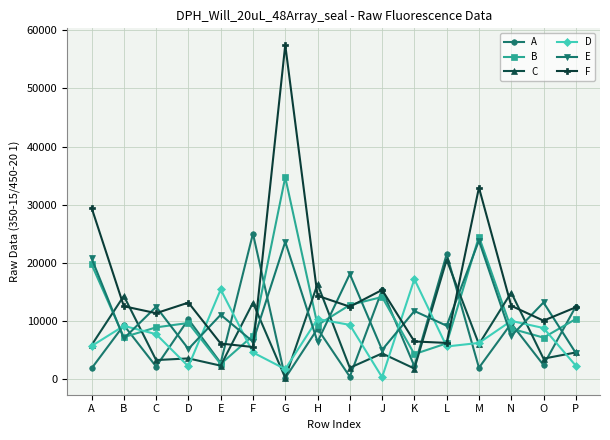

Between G and L, which series saw the biggest shift?

F